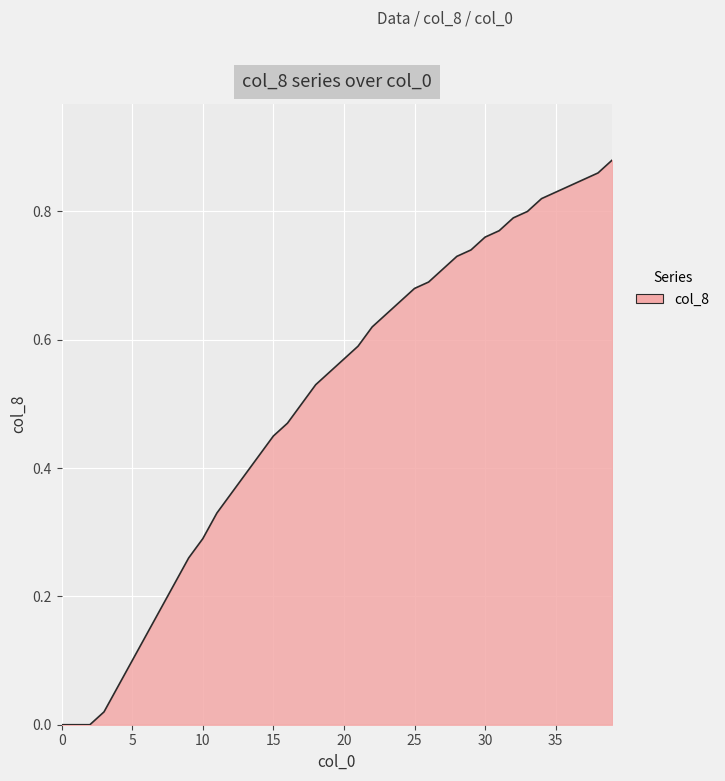

Is this an area chart (filled region under the line)?

Yes